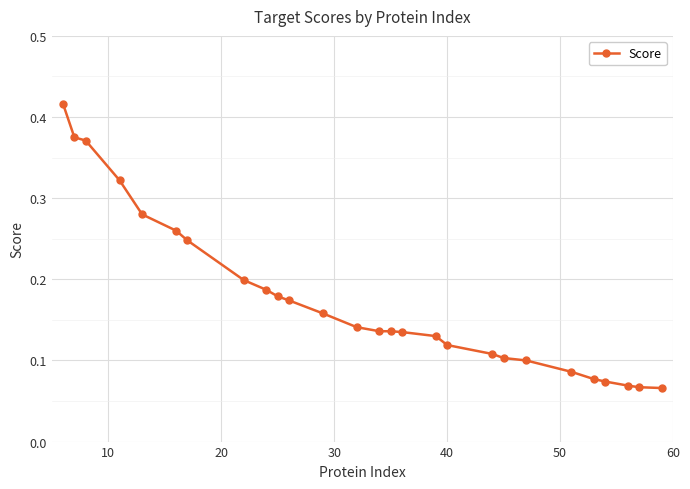

Count the values in the range 0 to 1.

27